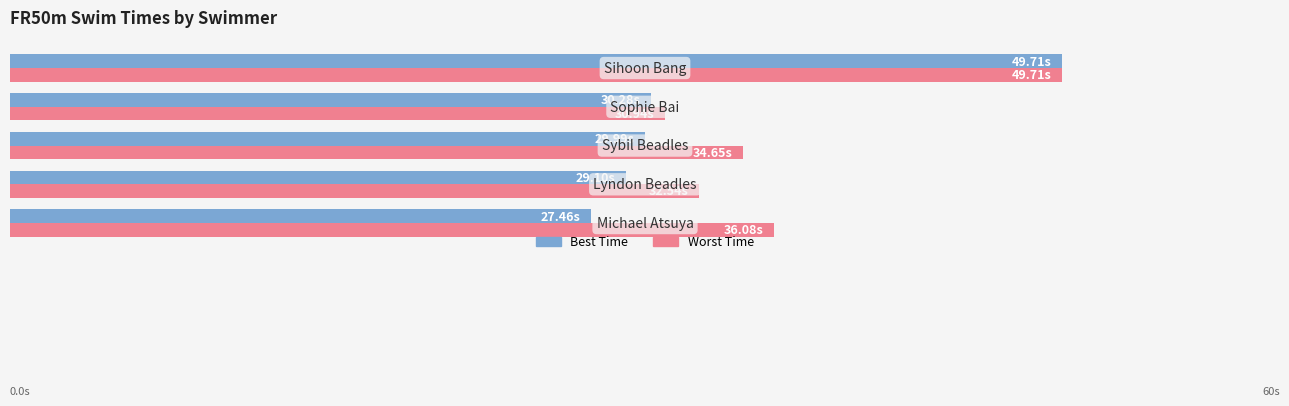

Reading left to right, transcribe all the data shown in this chart.

Best Time: 27.5	29.1	30.0	30.3	49.7
Worst Time: 36.1	32.5	34.6	30.9	49.7